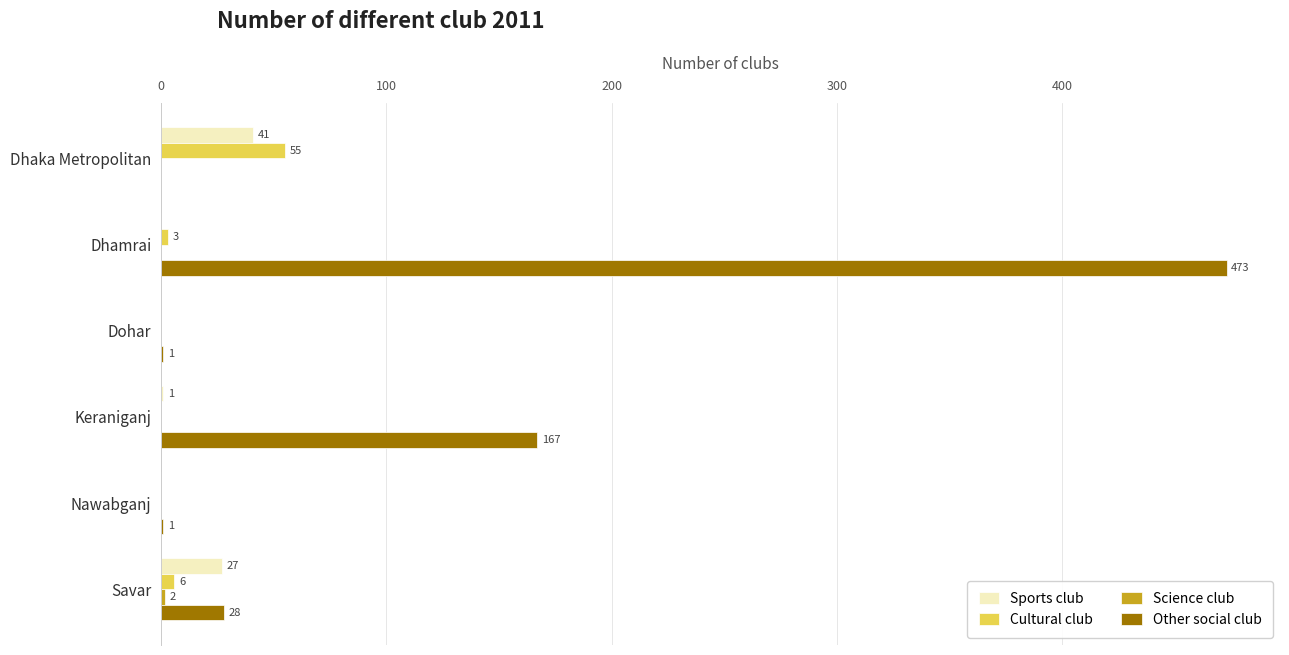

The value of Cultural club at Dhaka Metropolitan is 30. True or false?

False